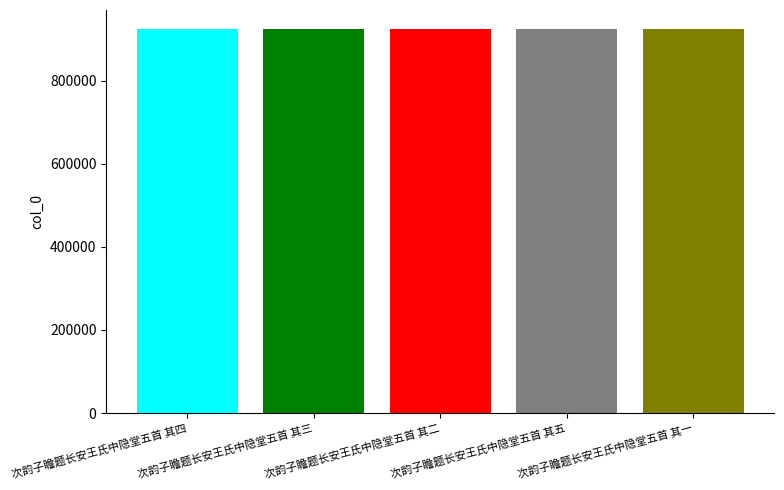

What is the minimum value shown in the chart?

923830